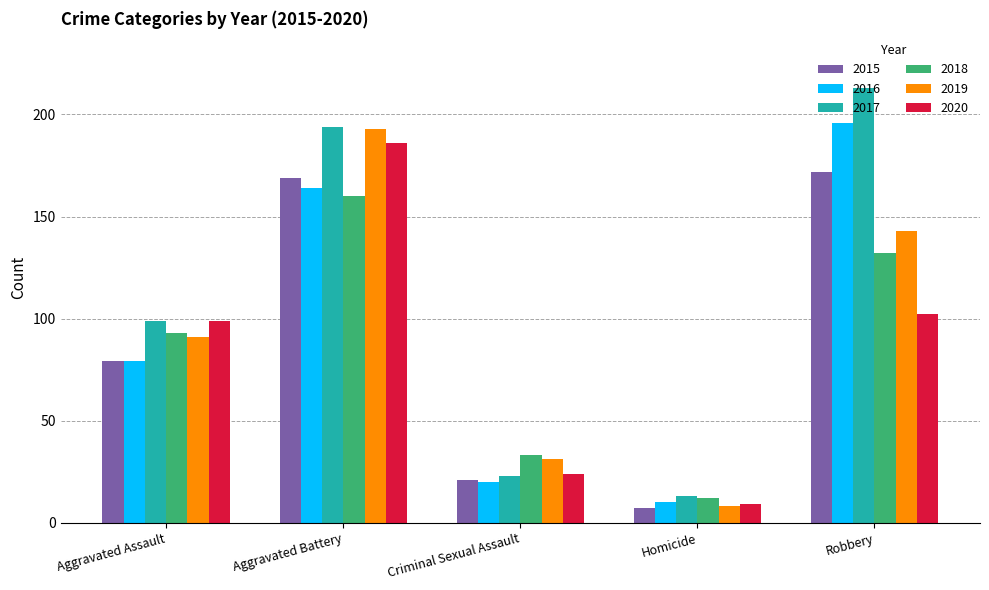

What is the label of the 3rd bar from the right?

Criminal Sexual Assault